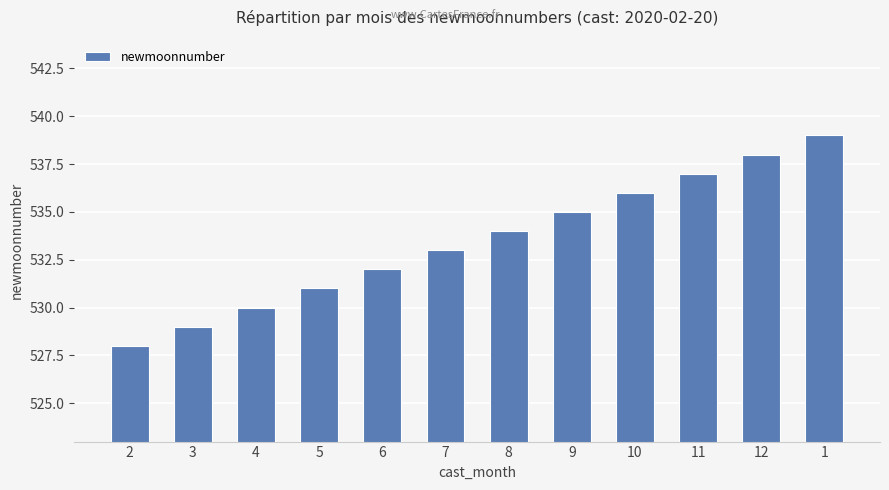

What value does the data have at 3, to the nearest 10?

530